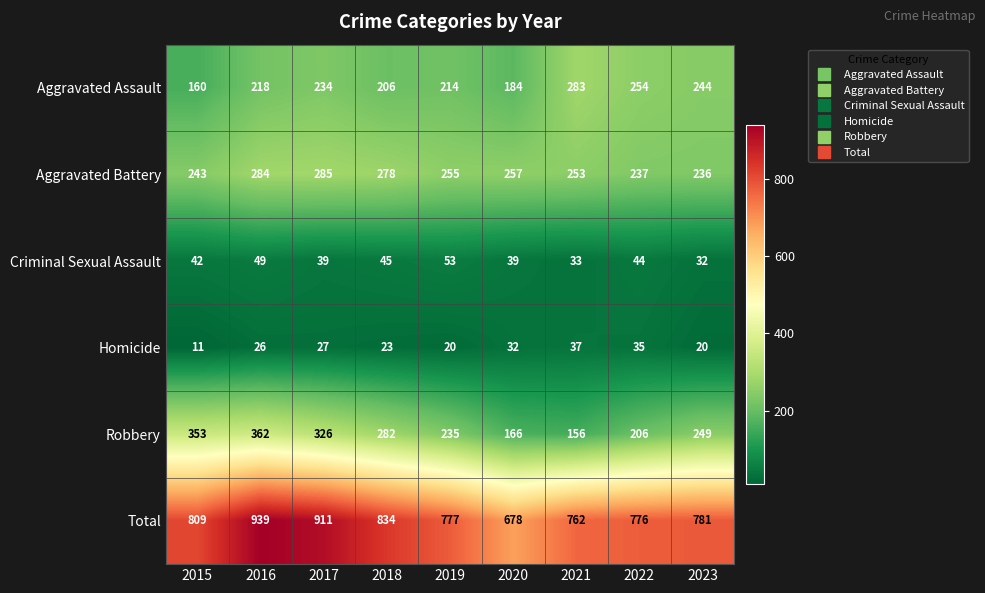

Which series has the largest range (max minus min)?

Total